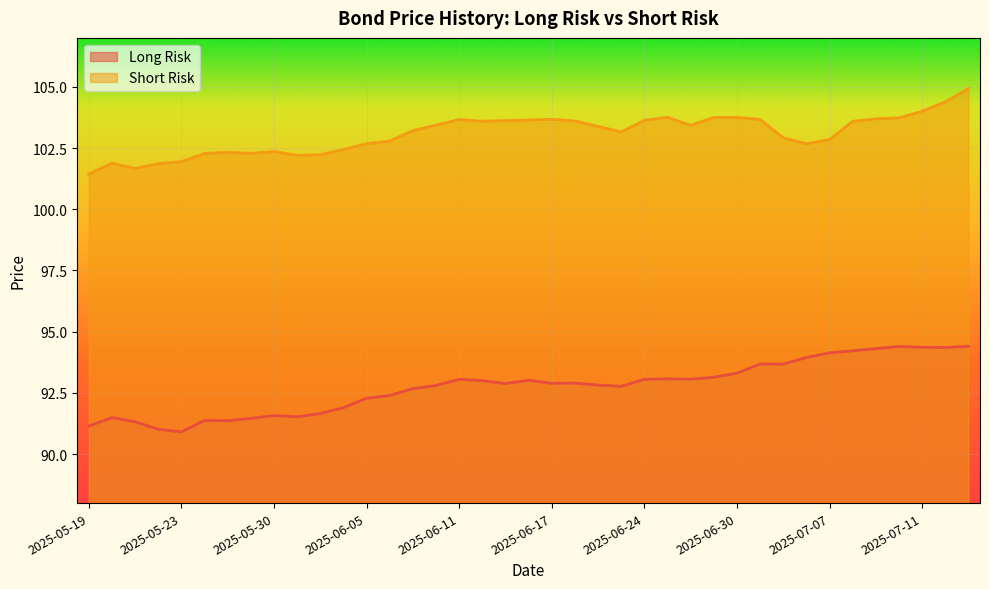

Which category has the highest value across all series?

2025-07-15